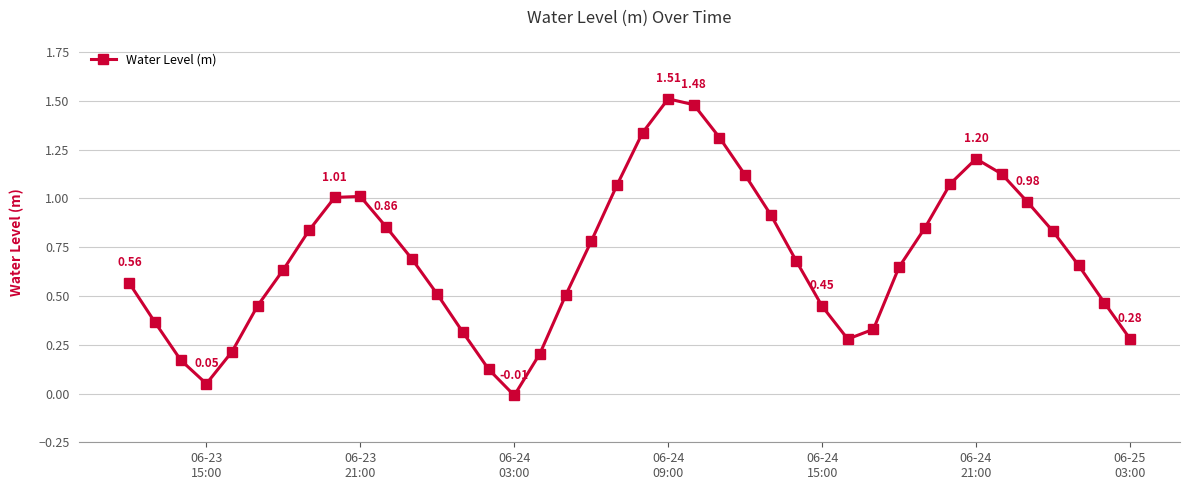

How many series are shown in this chart?

1